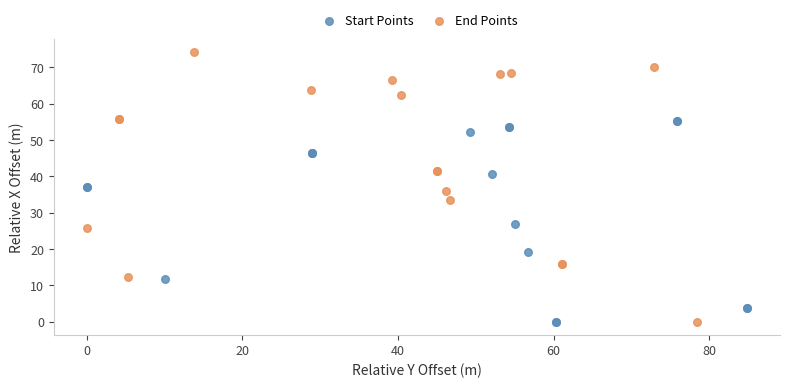

What are all the series names shown in the legend?

Start Points, End Points